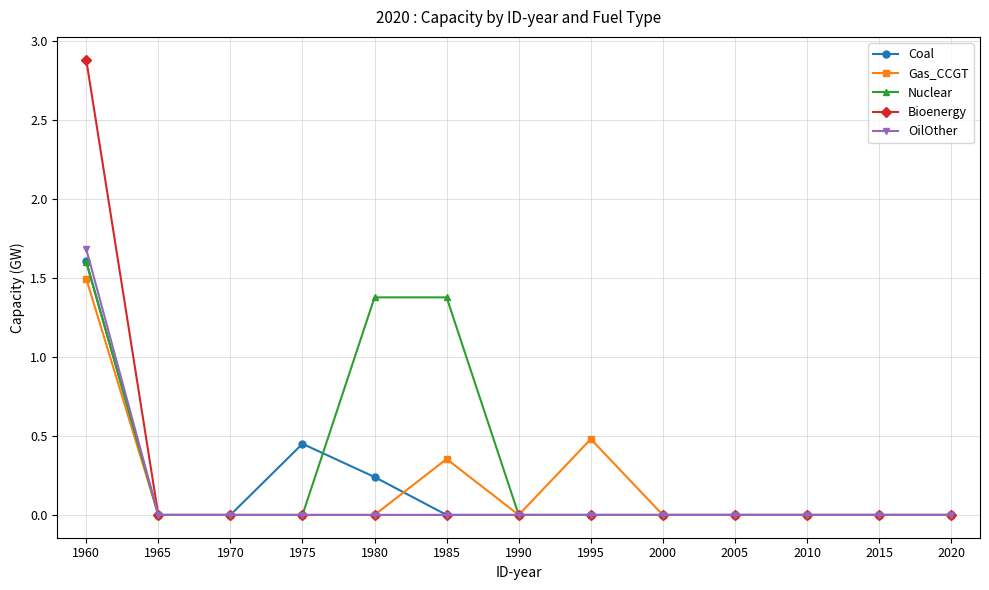

How many data points does each series have?

13